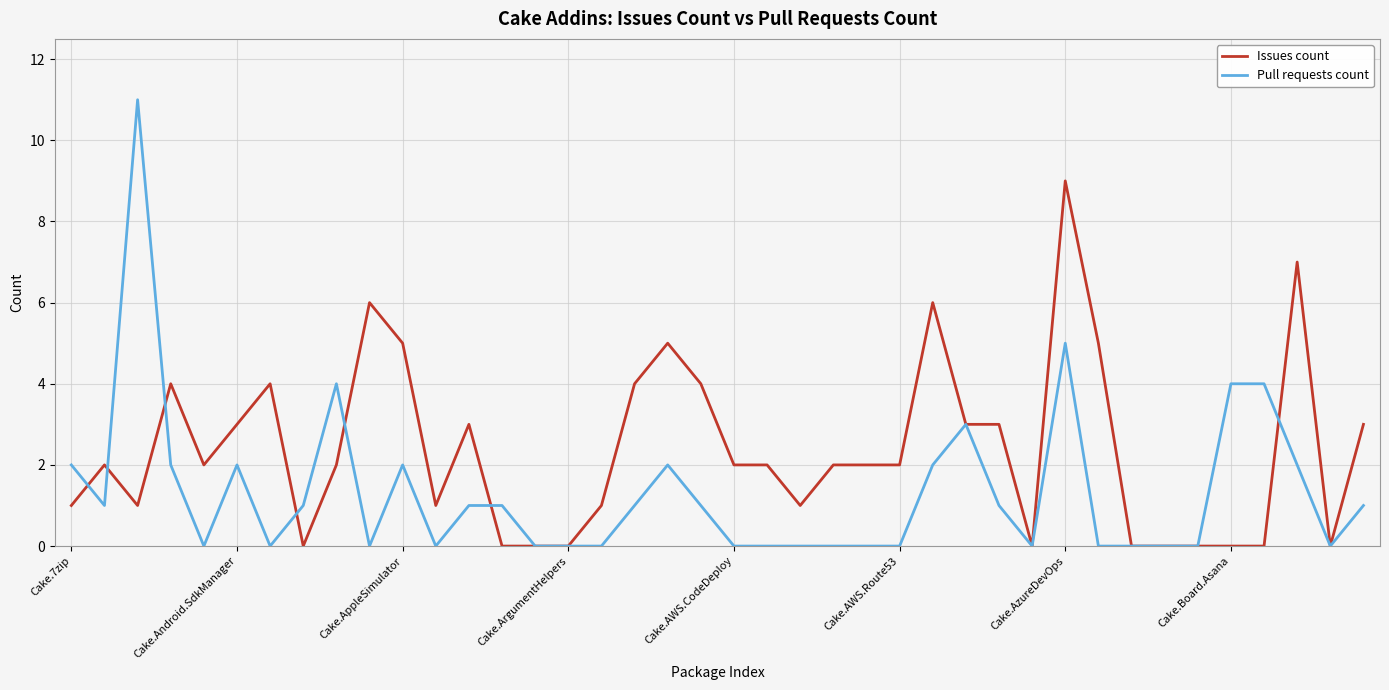

What are all the series names shown in the legend?

Issues count, Pull requests count